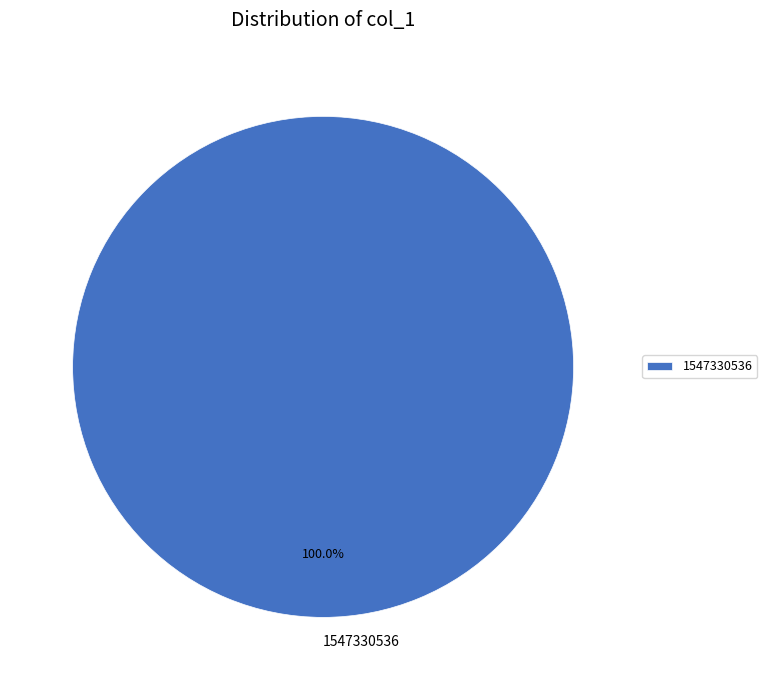

Which slice represents more than half of the pie?

1547330536